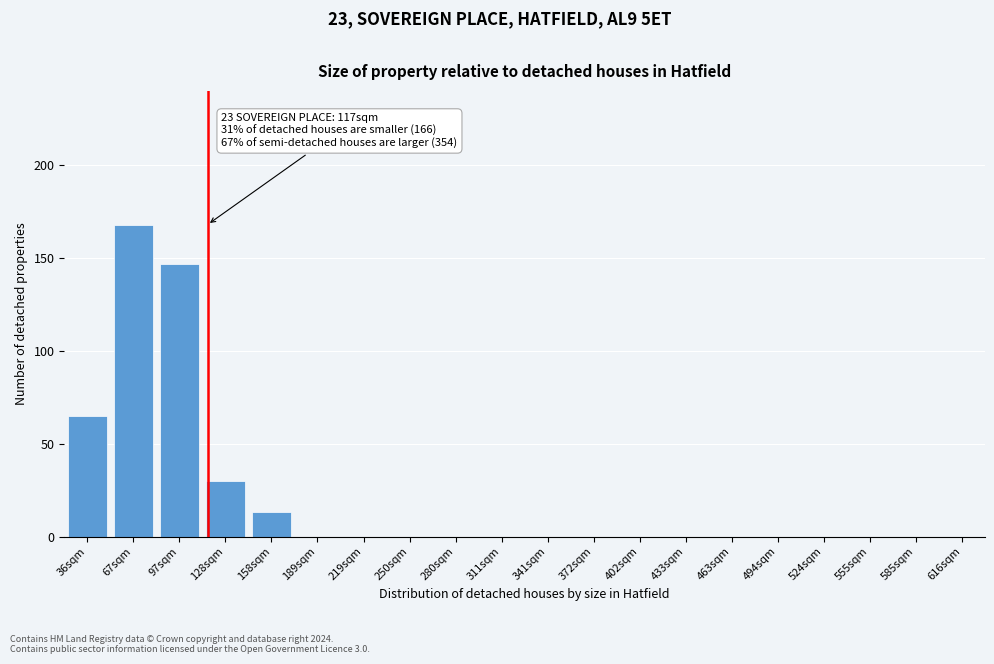

Reading left to right, extract all data points from this chart.

36sqm=65	67sqm=168	97sqm=147	128sqm=30	158sqm=13	189sqm=0	219sqm=0	250sqm=0	280sqm=0	311sqm=0	341sqm=0	372sqm=0	402sqm=0	433sqm=0	463sqm=0	494sqm=0	524sqm=0	555sqm=0	585sqm=0	616sqm=0